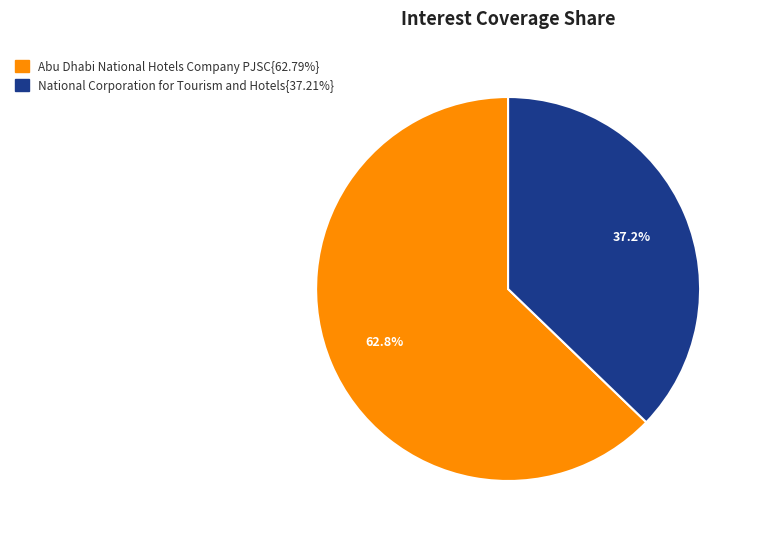

Is there any slice that represents more than half of the pie?

Yes